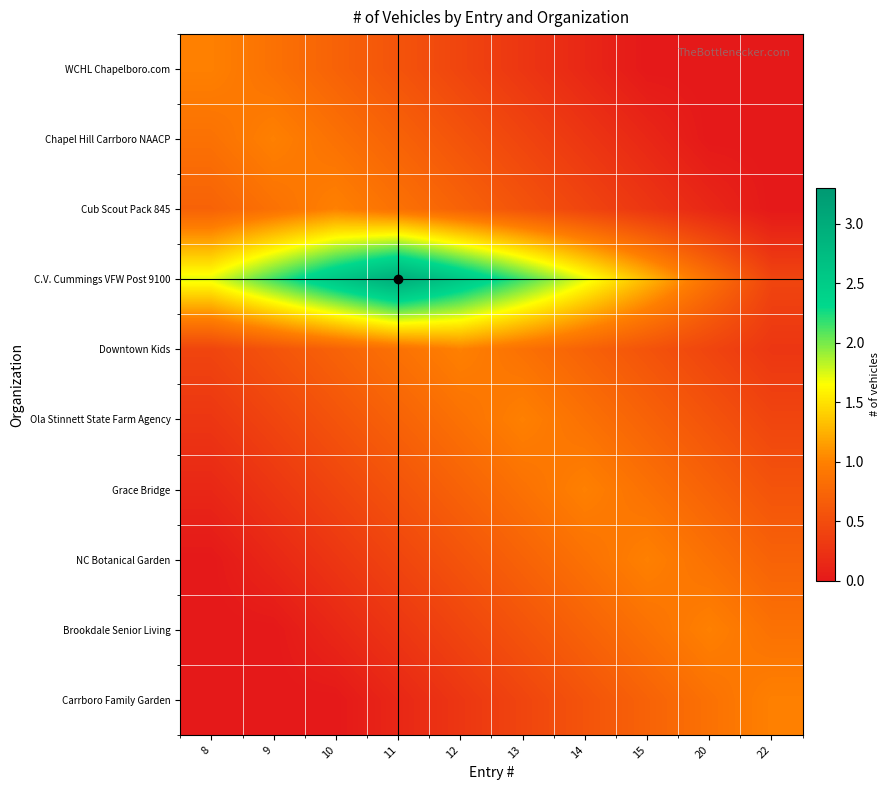

Reading right to left, what are all the values shown in this chart?

WCHL Chapelboro.com: 22=0.0	20=0.0	15=0.0	14=0.1	13=0.3	12=0.4	11=0.6	10=0.7	9=0.9	8=1.0
Chapel Hill Carrboro NAACP: 22=0.0	20=0.0	15=0.1	14=0.3	13=0.4	12=0.6	11=0.7	10=0.9	9=1.0	8=0.9
Cub Scout Pack 845: 22=0.0	20=0.1	15=0.3	14=0.4	13=0.6	12=0.7	11=0.9	10=1.0	9=0.9	8=0.7
C.V. Cummings VFW Post 9100: 22=0.4	20=0.9	15=1.3	14=1.7	13=2.1	12=2.6	11=3.0	10=2.6	9=2.1	8=1.7
Downtown Kids: 22=0.3	20=0.4	15=0.6	14=0.7	13=0.9	12=1.0	11=0.9	10=0.7	9=0.6	8=0.4
Ola Stinnett State Farm Agency: 22=0.4	20=0.6	15=0.7	14=0.9	13=1.0	12=0.9	11=0.7	10=0.6	9=0.4	8=0.3
Grace Bridge: 22=0.6	20=0.7	15=0.9	14=1.0	13=0.9	12=0.7	11=0.6	10=0.4	9=0.3	8=0.1
NC Botanical Garden: 22=0.7	20=0.9	15=1.0	14=0.9	13=0.7	12=0.6	11=0.4	10=0.3	9=0.1	8=0.0
Brookdale Senior Living: 22=0.9	20=1.0	15=0.9	14=0.7	13=0.6	12=0.4	11=0.3	10=0.1	9=0.0	8=0.0
Carrboro Family Garden: 22=1.0	20=0.9	15=0.7	14=0.6	13=0.4	12=0.3	11=0.1	10=0.0	9=0.0	8=0.0